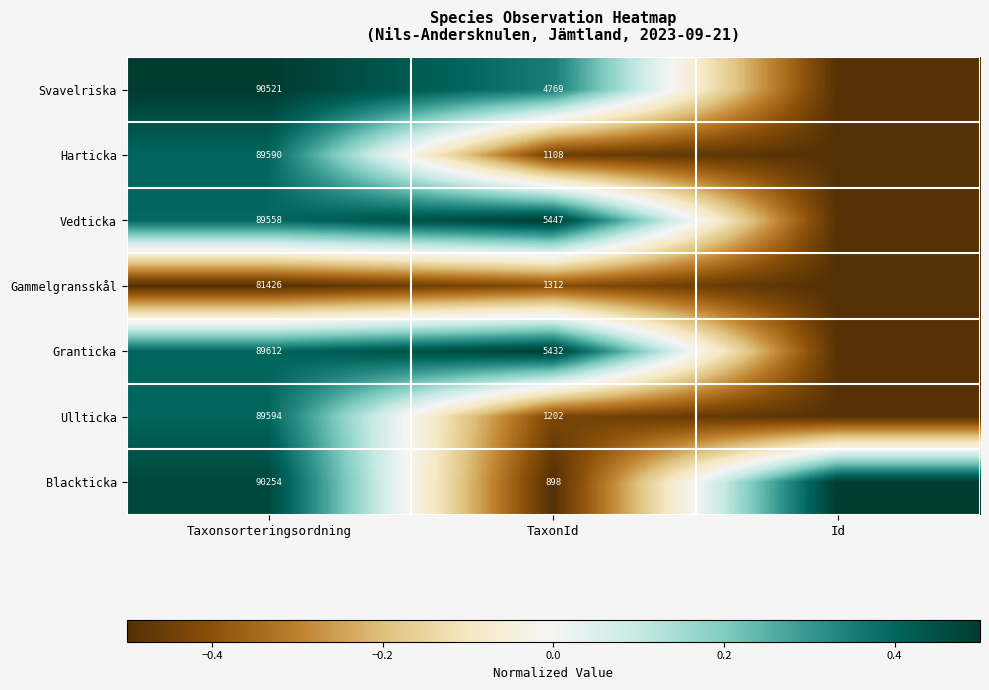

Between Id and TaxonId, which is larger?

TaxonId